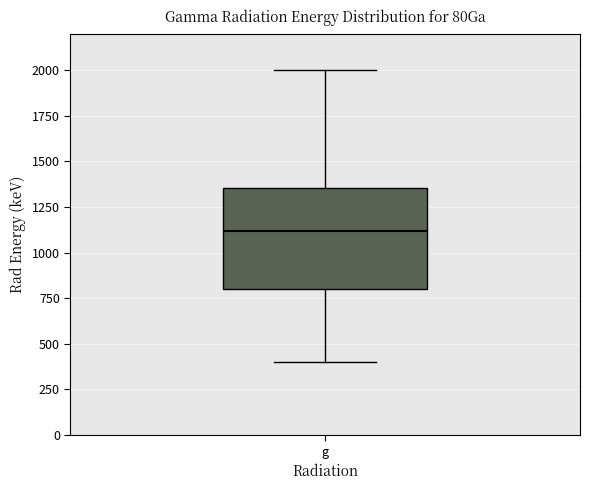

Read this box plot against the y-axis: the position of the median line, the range covered by the box, and the ends of both whiskers. The values are not printed on the chart, so give them approximately, as read against the axis.

median 1100, box 800 to 1350, whiskers 400 to 2000